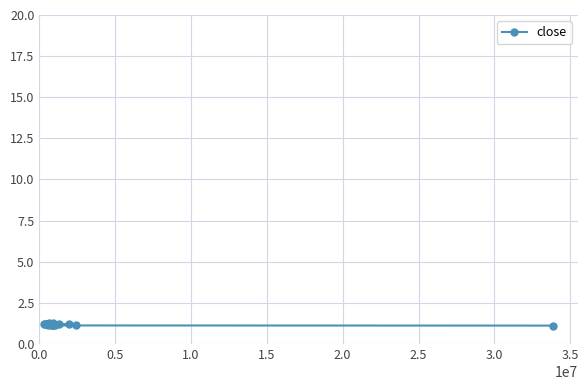

What is the value of the 1st point from the left?

1.2